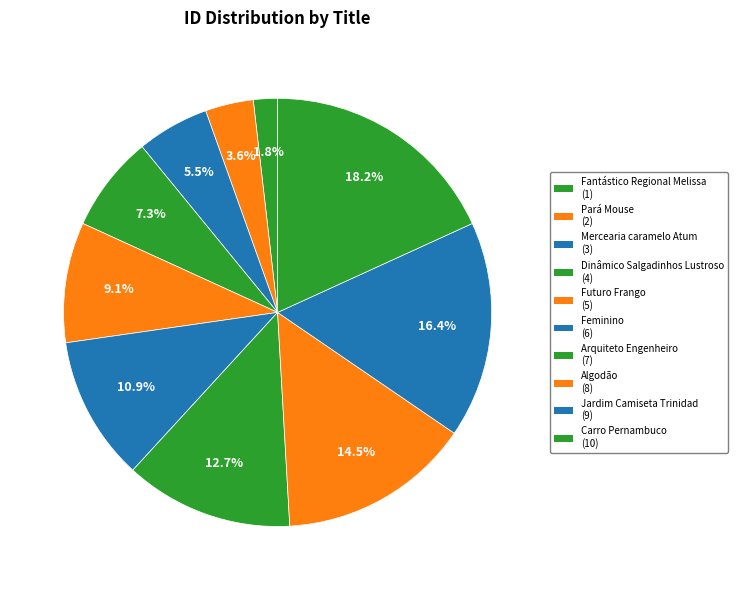

To the nearest percent, what is the difference between the Arquiteto Engenheiro and Carro Pernambuco slice percentages?

5%